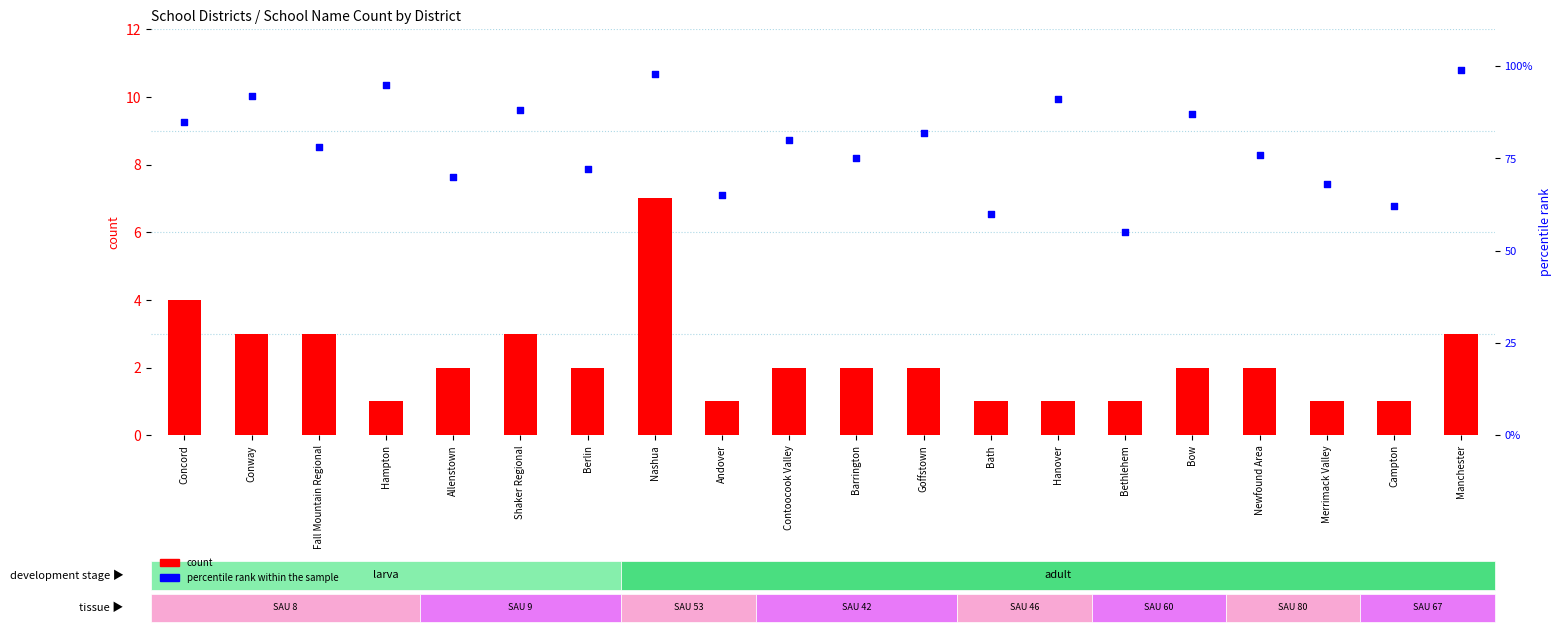

Which series contains the highest Y value?

percentile rank within the sample